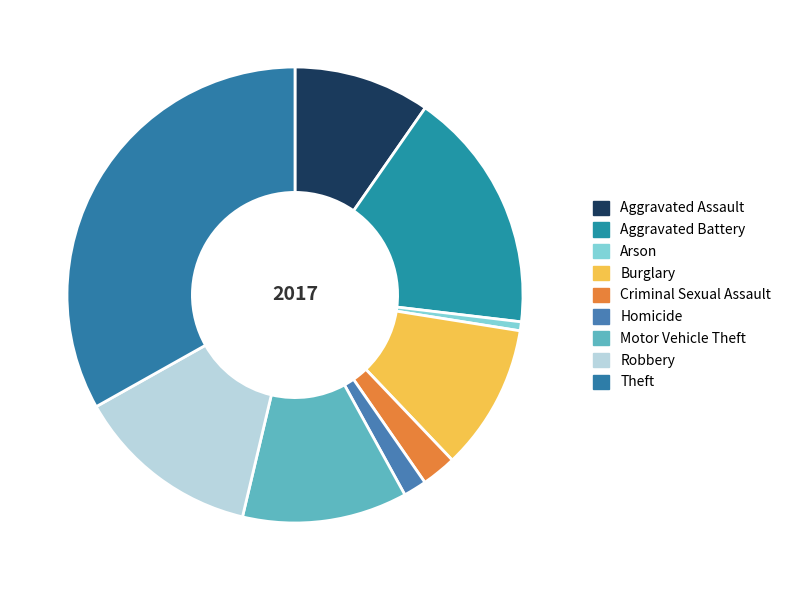

Does any single category account for the majority?

No